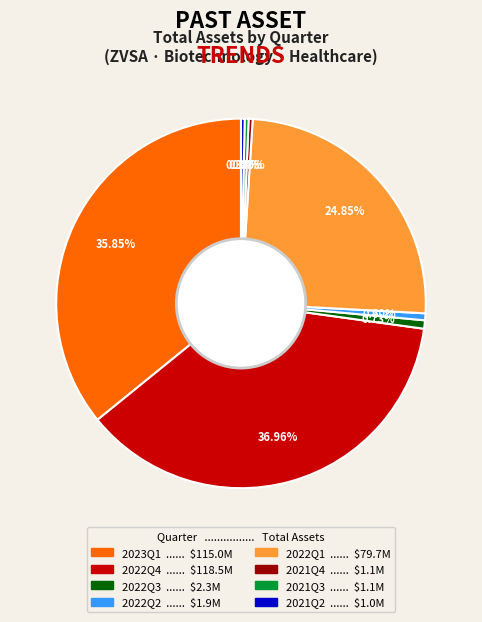

Approximately how many times larger is the value at 2023Q1 compared to 2022Q4?

1.0